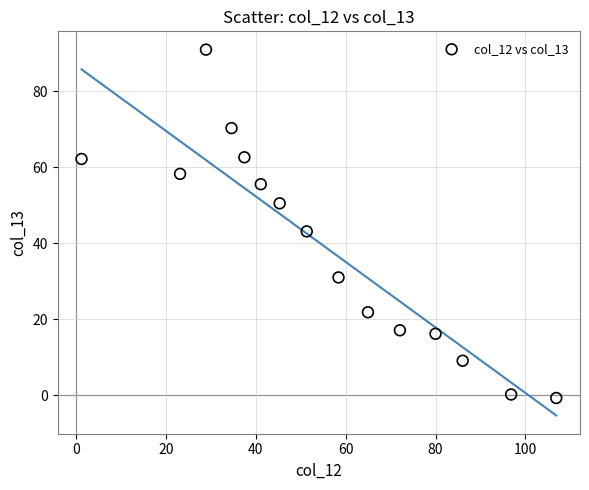

What is the range of X values (max minus min)?

105.7